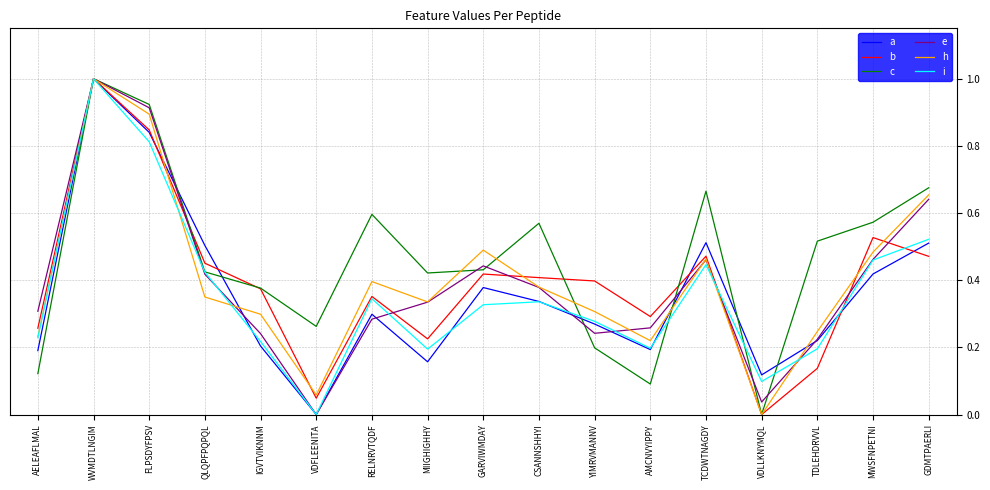

At which category is the sum across all series the highest?

WVMDTLNGIM